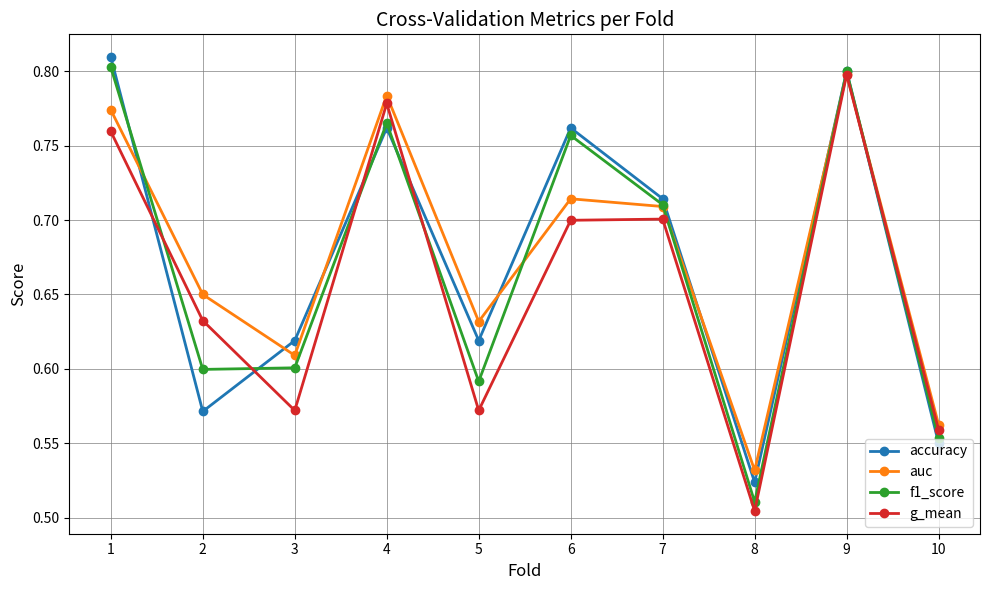

The accuracy series shows 0.8 at 6. True or false?

True